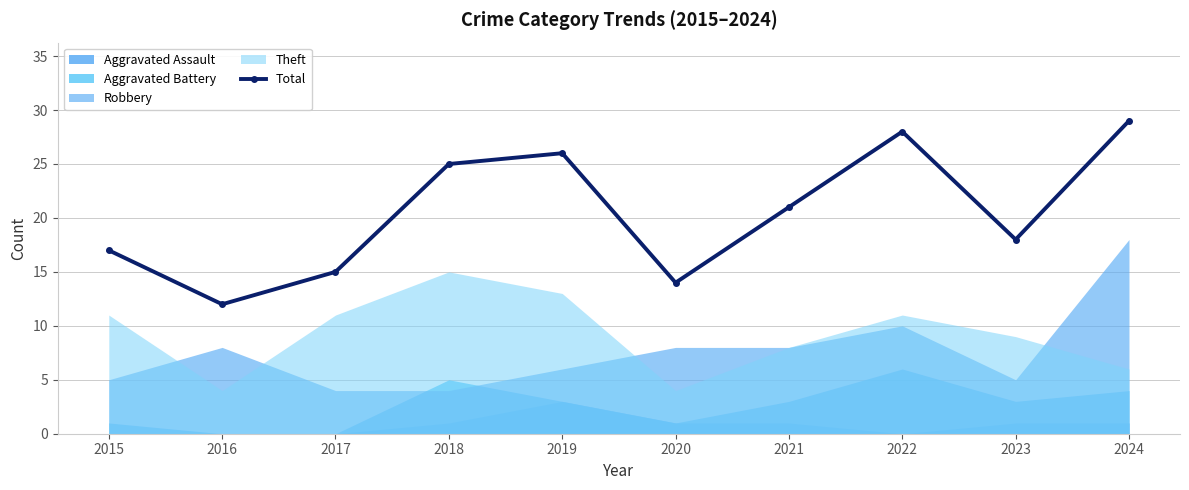

What is the ratio of the value at 2023 to the value at 2016?

1.5